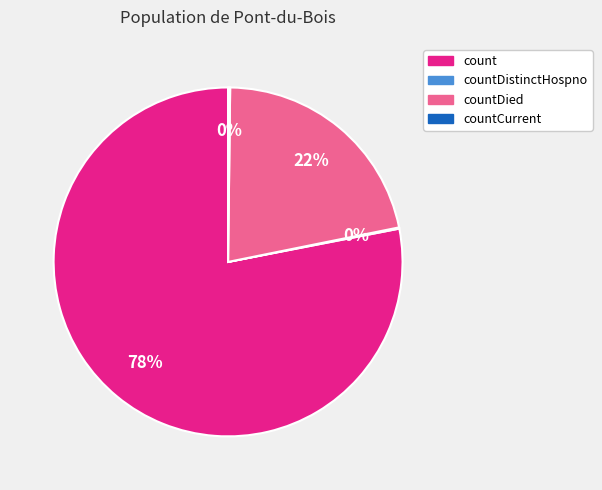

Which category has the biggest portion of the pie?

count